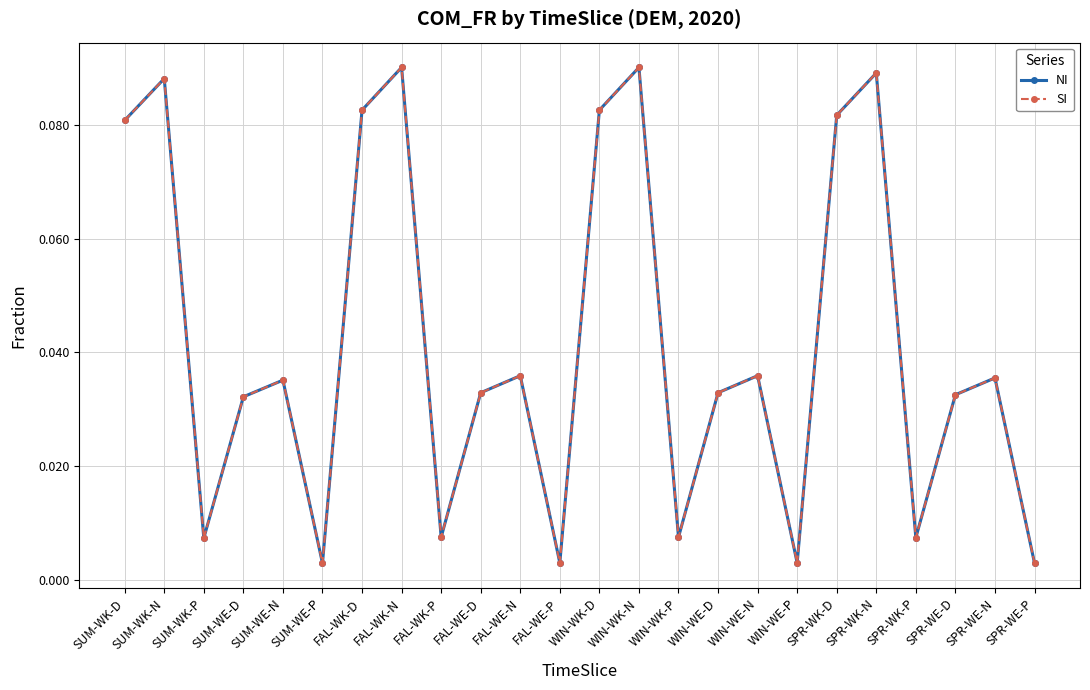

True or false: SI has a value of 0.0 at WIN-WE-D.

False